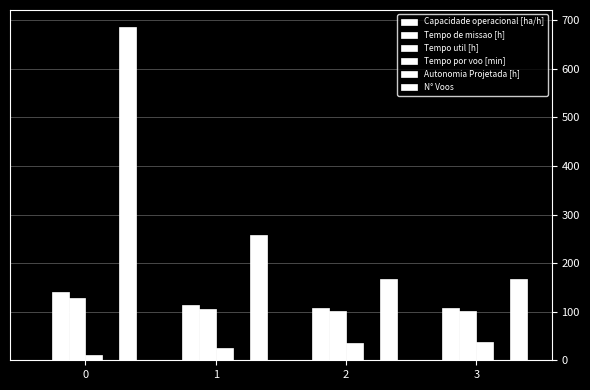

What is the difference between the second highest and second lowest values in the Tempo por voo [min] series?

11.9